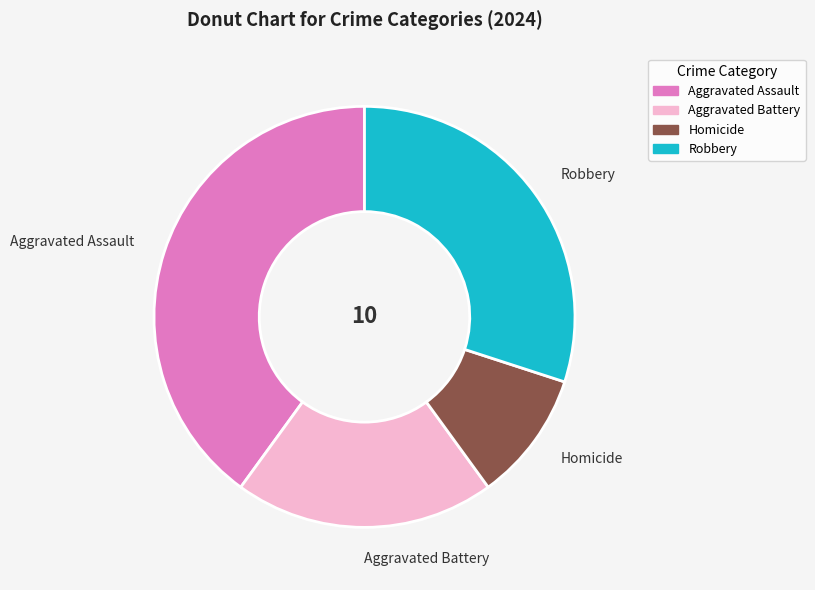

Is Homicide the majority of the pie?

No